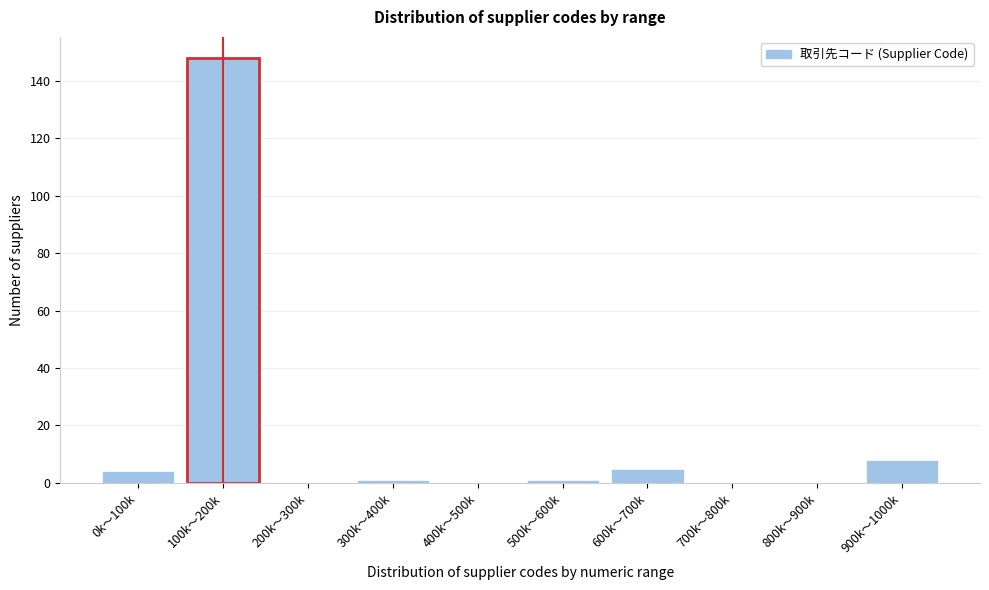

Reading left to right, extract all data points from this chart.

0k〜100k=4	100k〜200k=148	200k〜300k=0	300k〜400k=1	400k〜500k=0	500k〜600k=1	600k〜700k=5	700k〜800k=0	800k〜900k=0	900k〜1000k=8